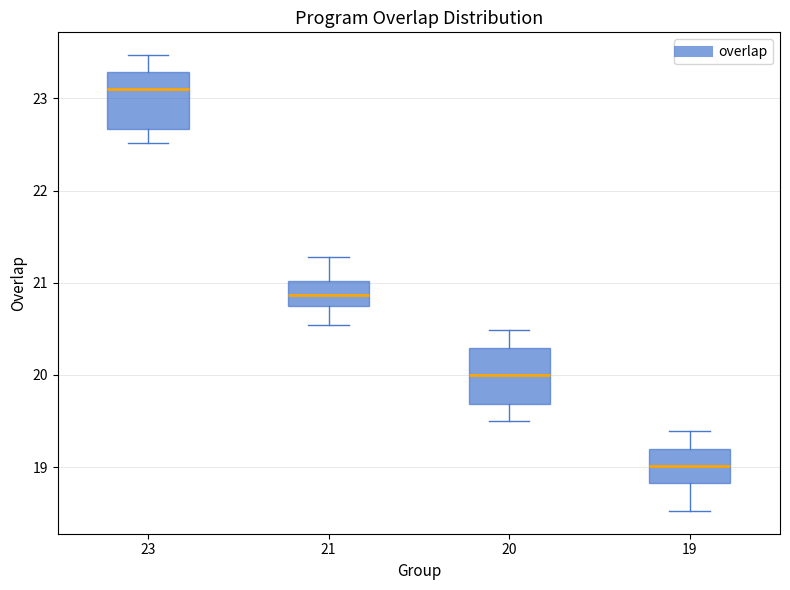

Which box's median line is the lowest?

19